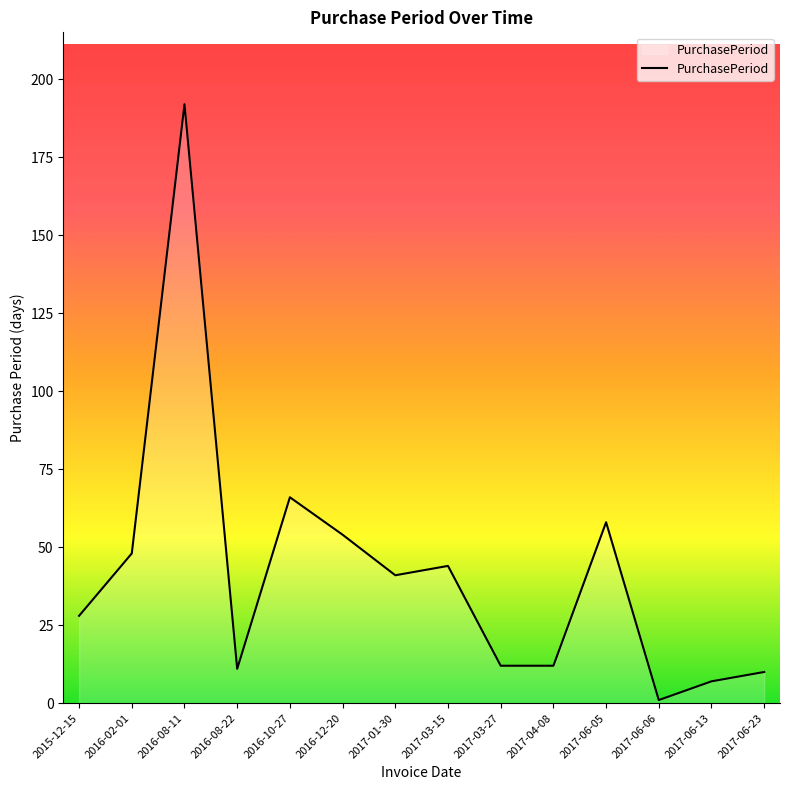

What is the approximate value at 2016-08-22, to the nearest 5?

10